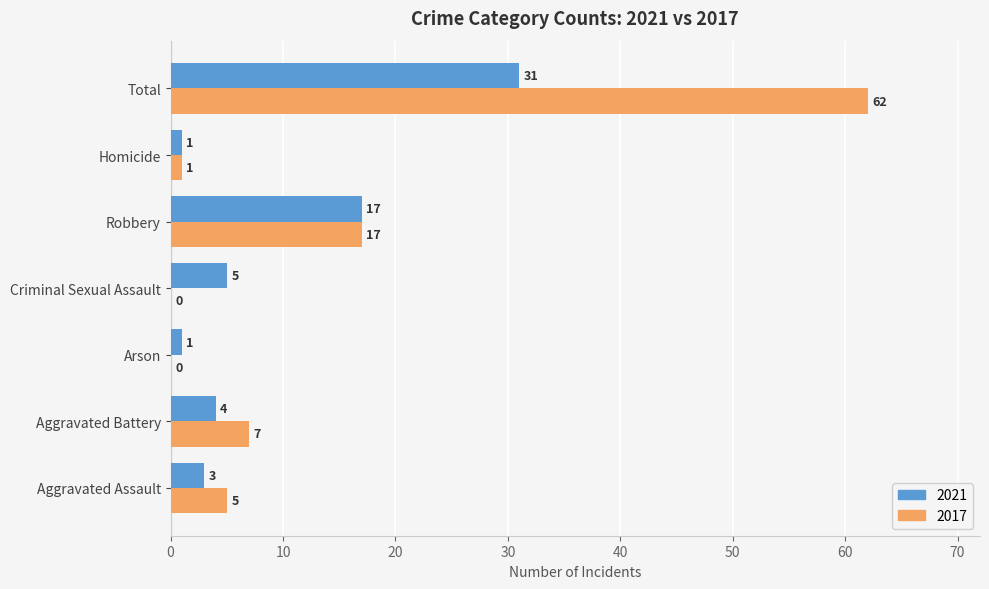

What is the greatest value displayed?

62